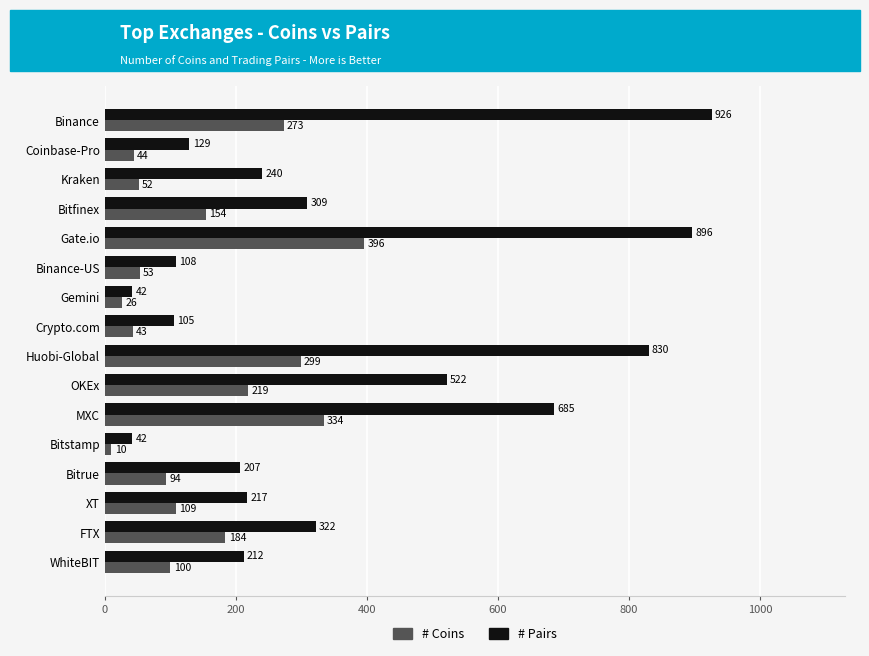

What is the maximum value shown in the chart?

926